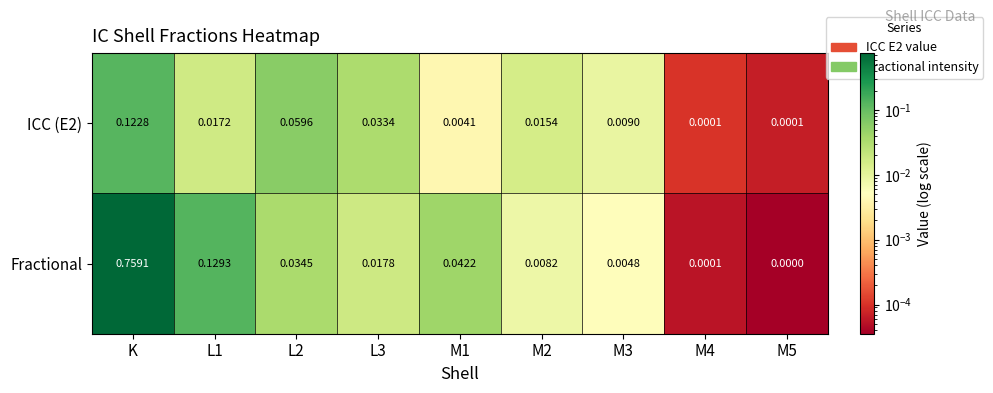

At which label does Fractional reach its peak?

K